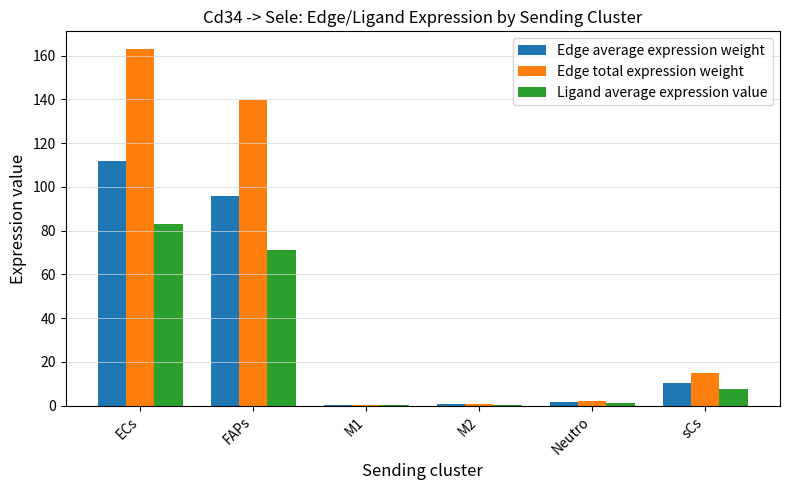

Which series has the widest spread of values?

Edge total expression weight